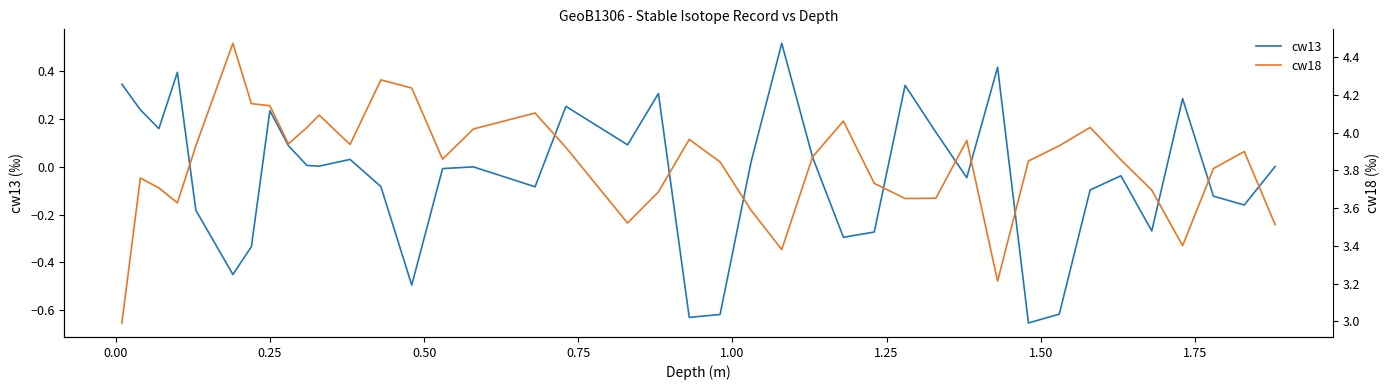

Rank the series by their average value, from lowest to highest.

cw13, cw18